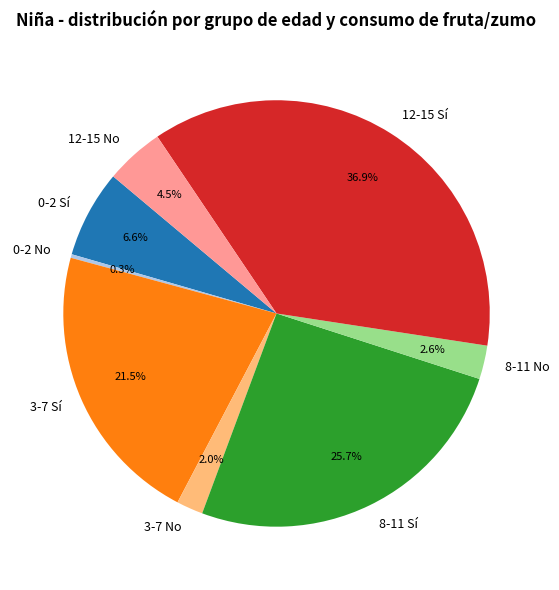

To the nearest percent, what is the difference between the largest and smallest slice percentages?

37%